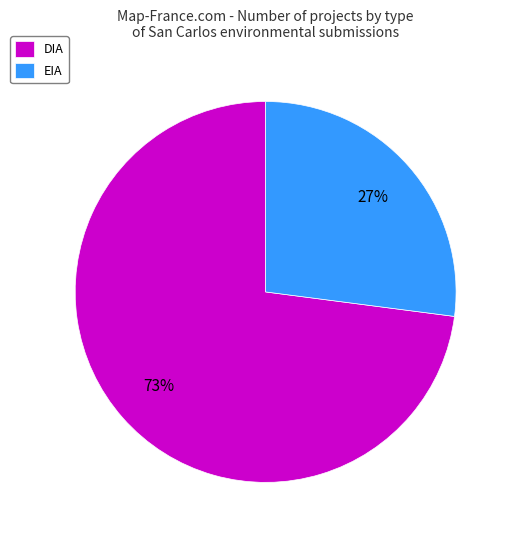

Which category has the biggest portion of the pie?

DIA